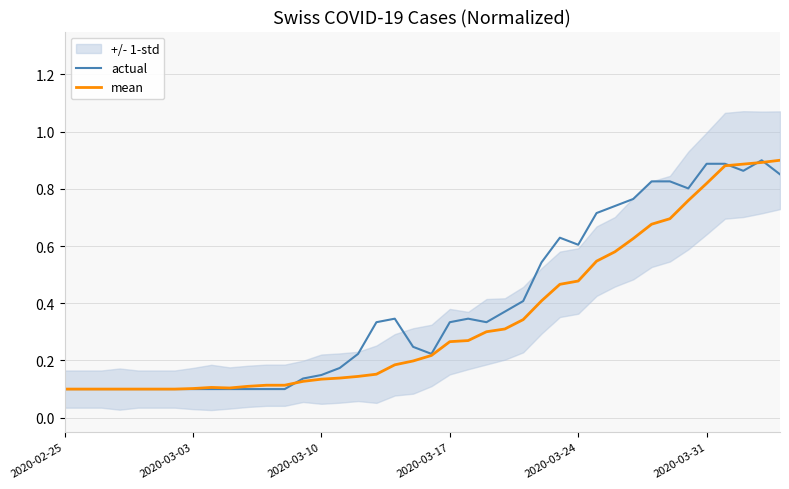

The value of actual at 2020-02-25 is 0.2. True or false?

False